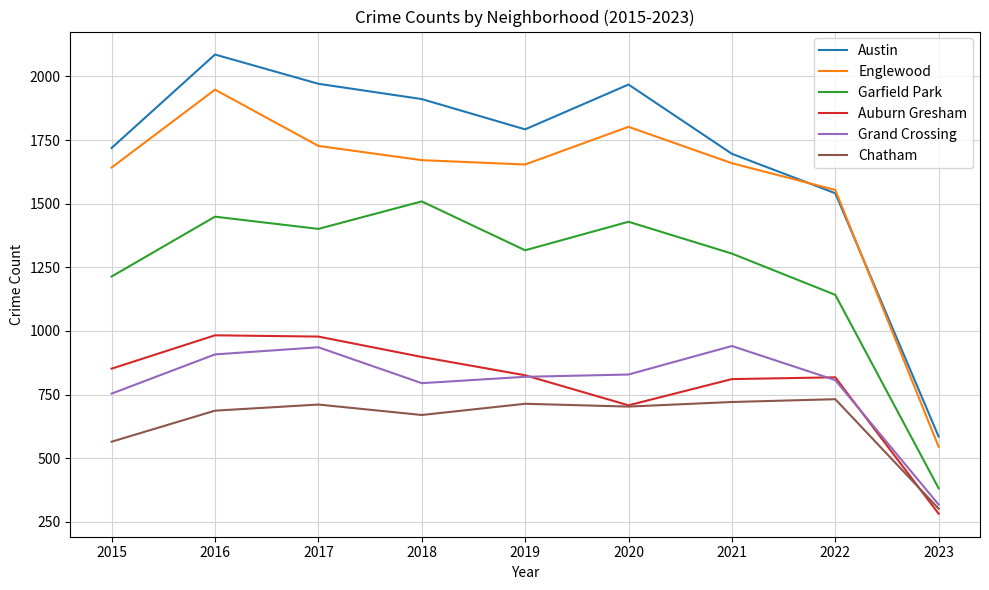

At how many categories does at least one series exceed 1263?

8